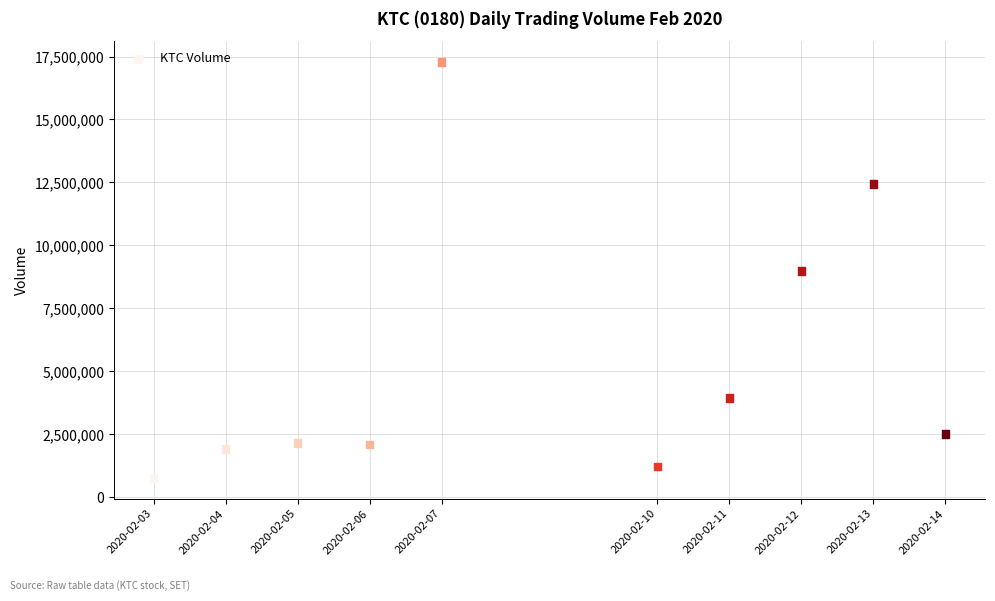

What is the average Y value?

5332420